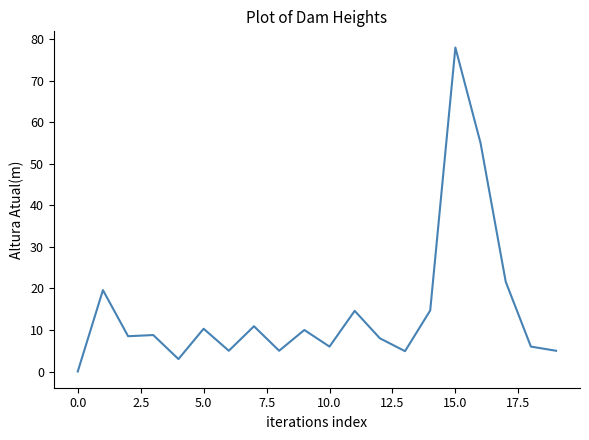

What is the greatest value displayed?

78.0